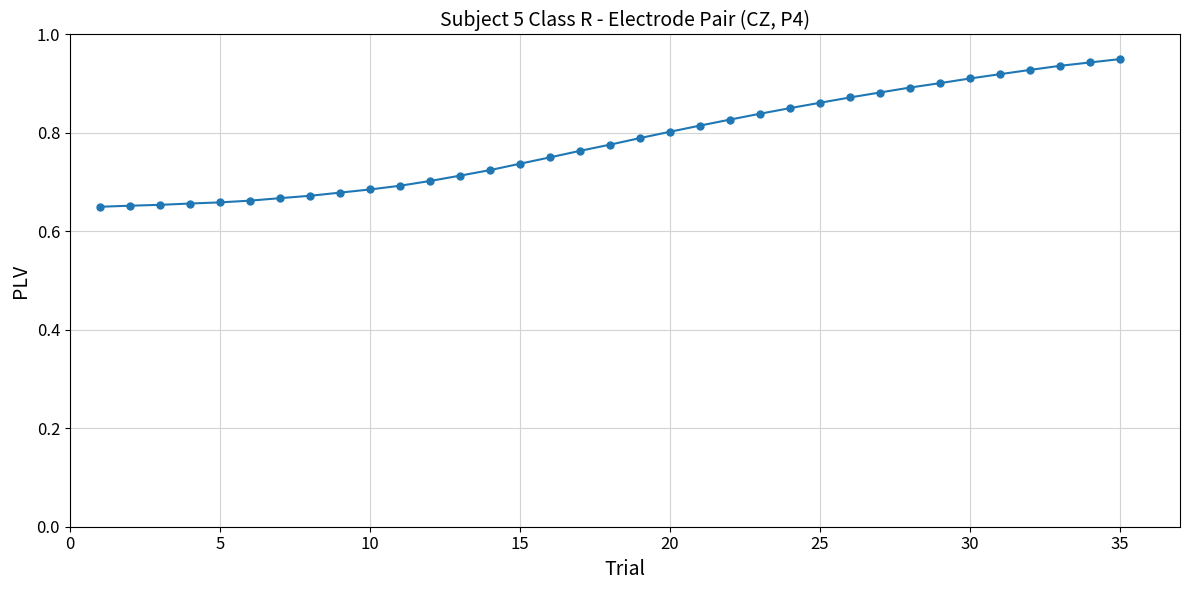

What is the sum of all values?

27.4